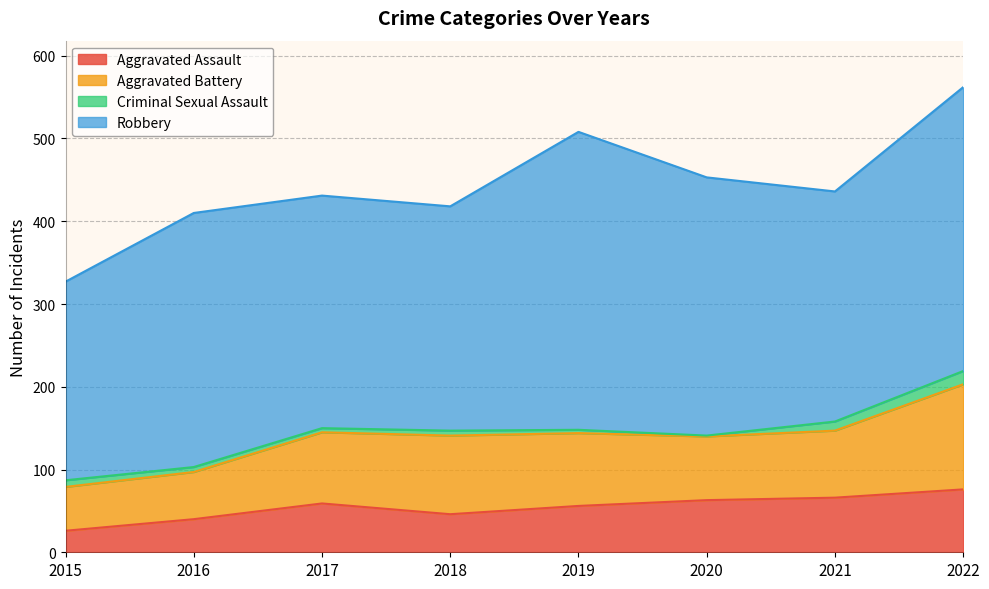

At which label does Aggravated Assault first exceed 59?

2020